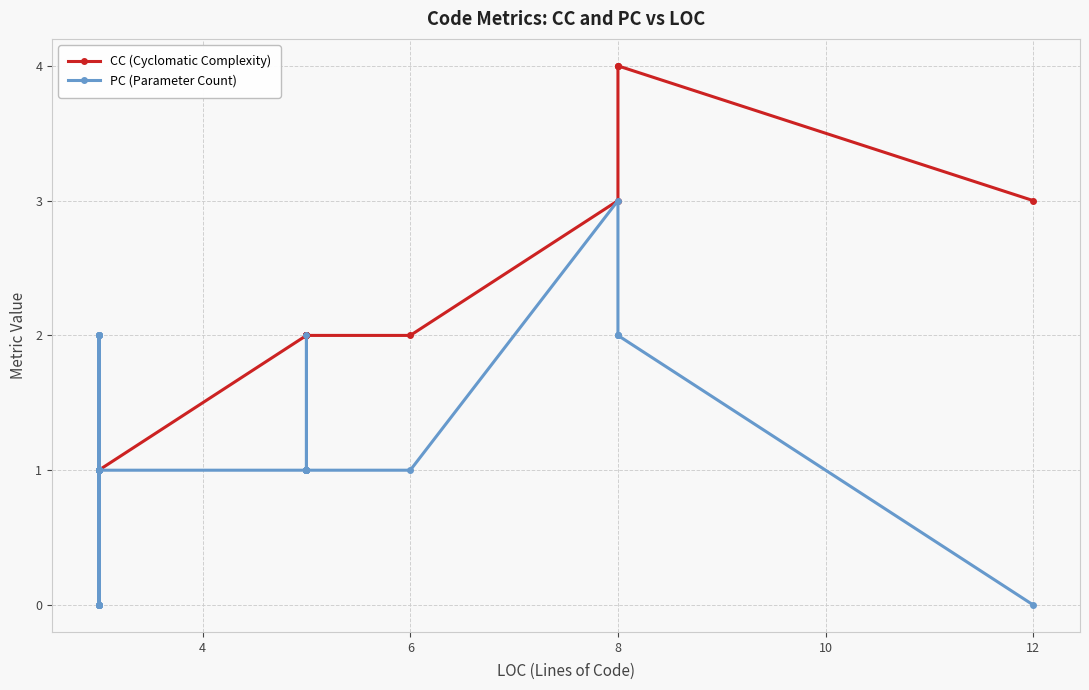

What is the highest value of the CC (Cyclomatic Complexity) series?

4